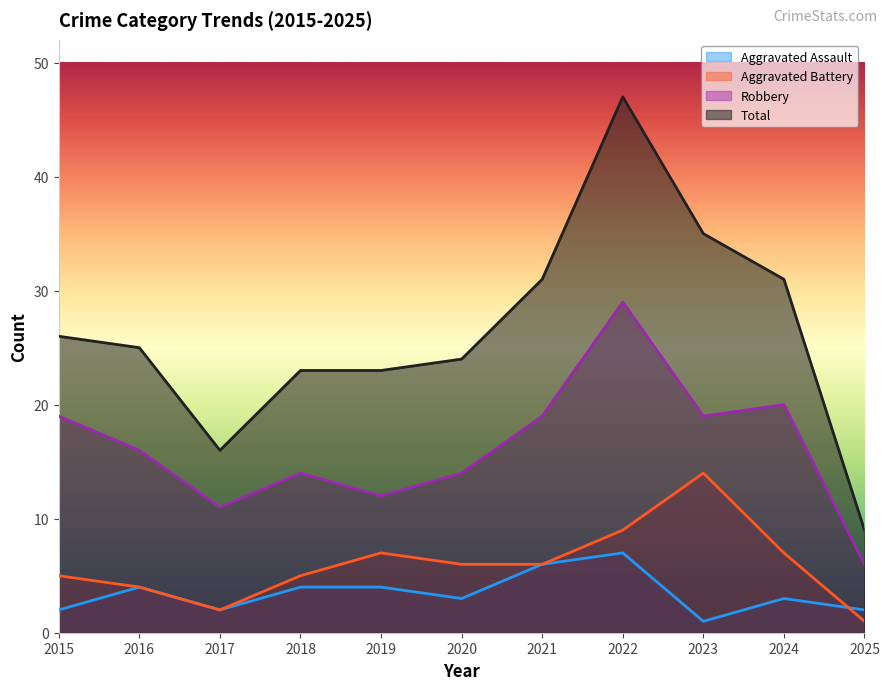

Rank the series at 2015 from lowest to highest value.

Aggravated Assault, Aggravated Battery, Robbery, Total